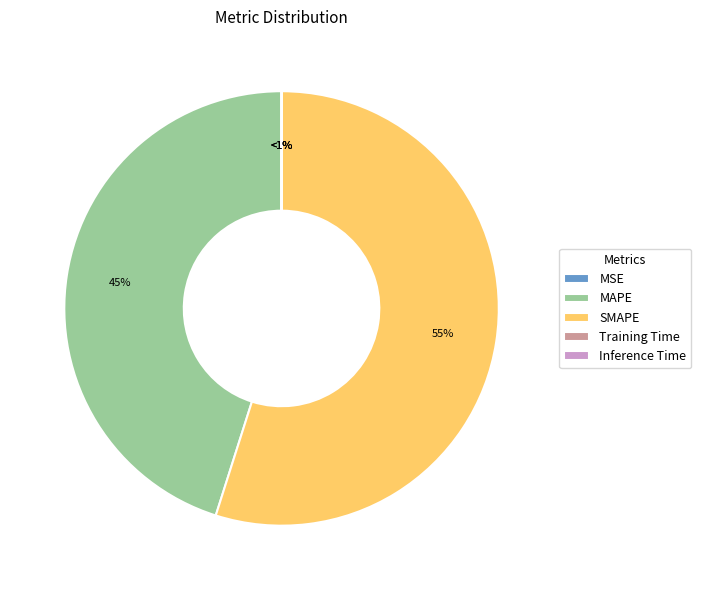

To the nearest percent, what portion does SMAPE represent?

55%